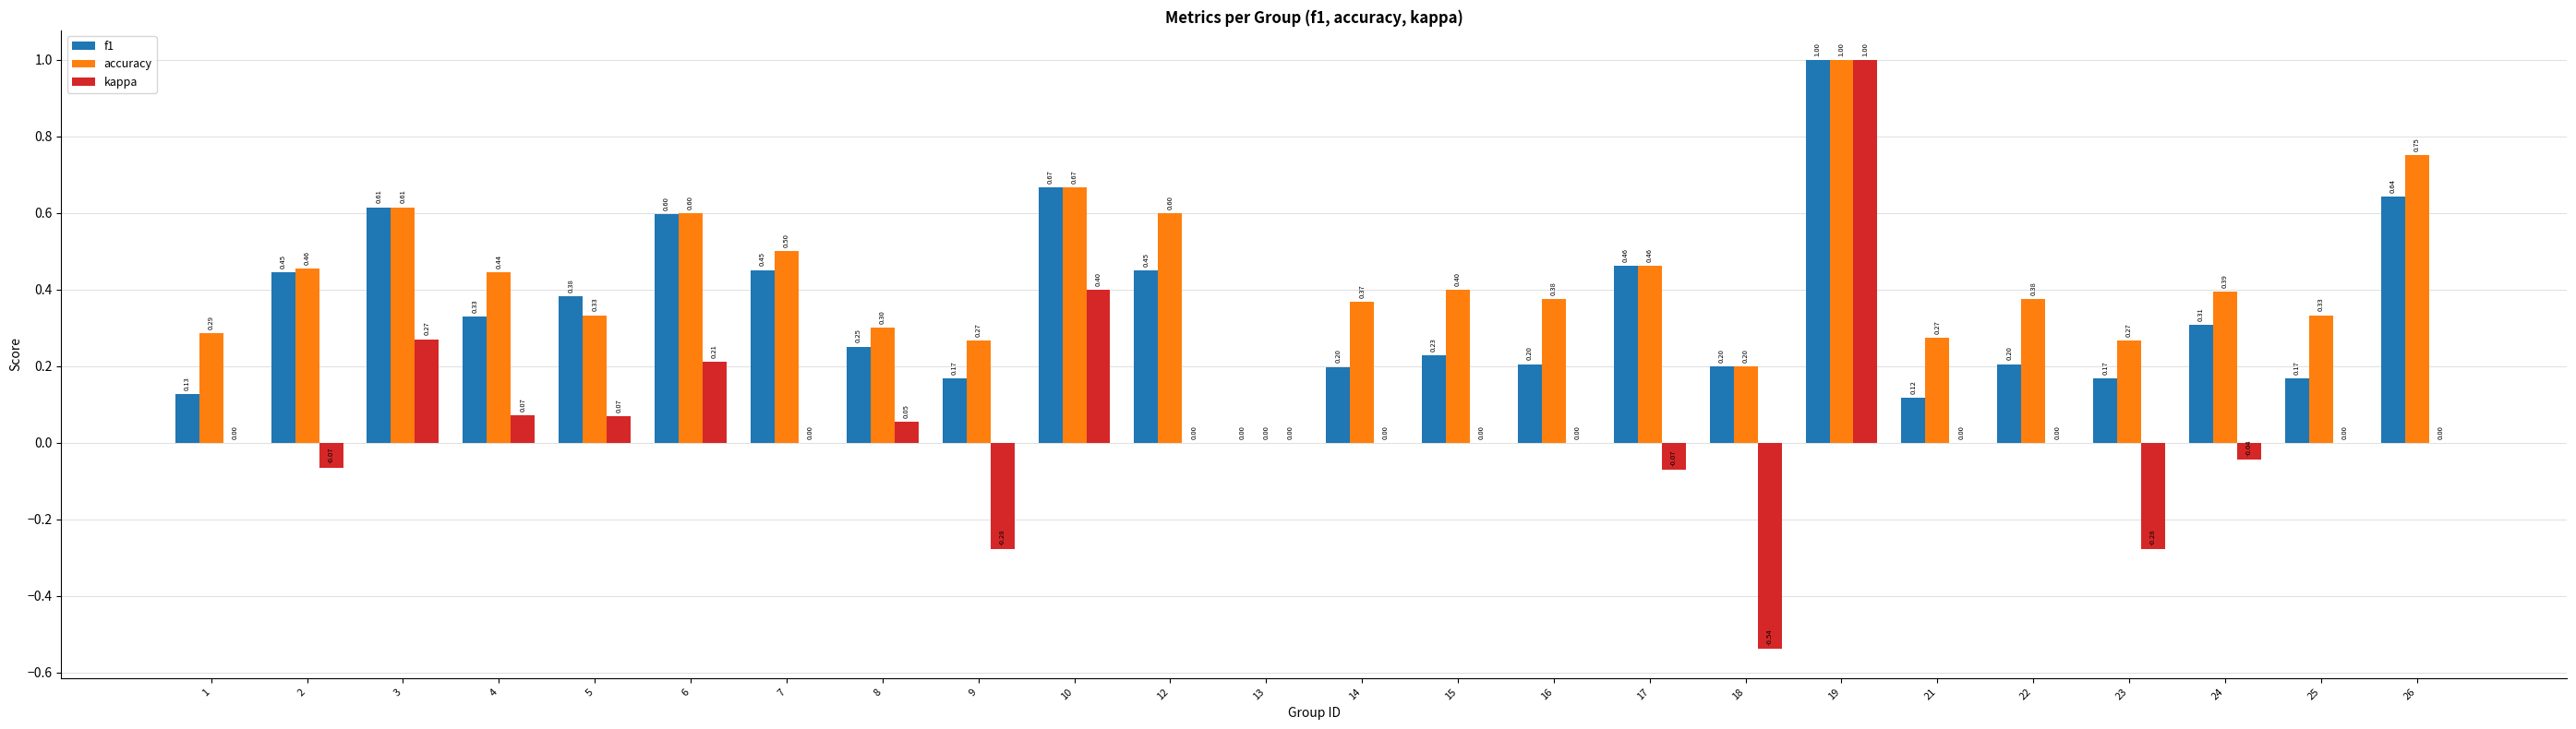

How many values in the accuracy series exceed 0?

23